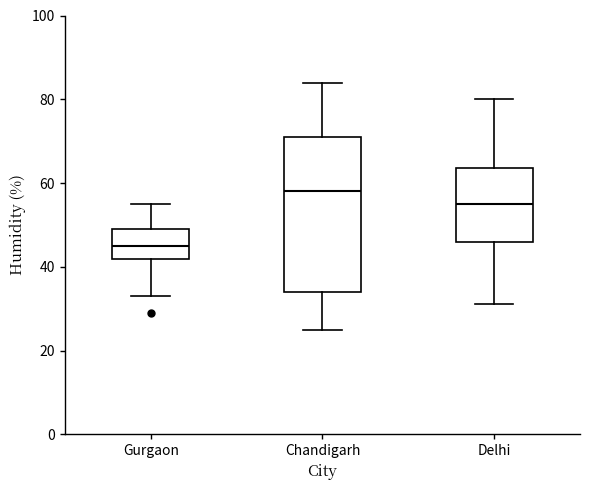

Which box has the highest median line?

Chandigarh